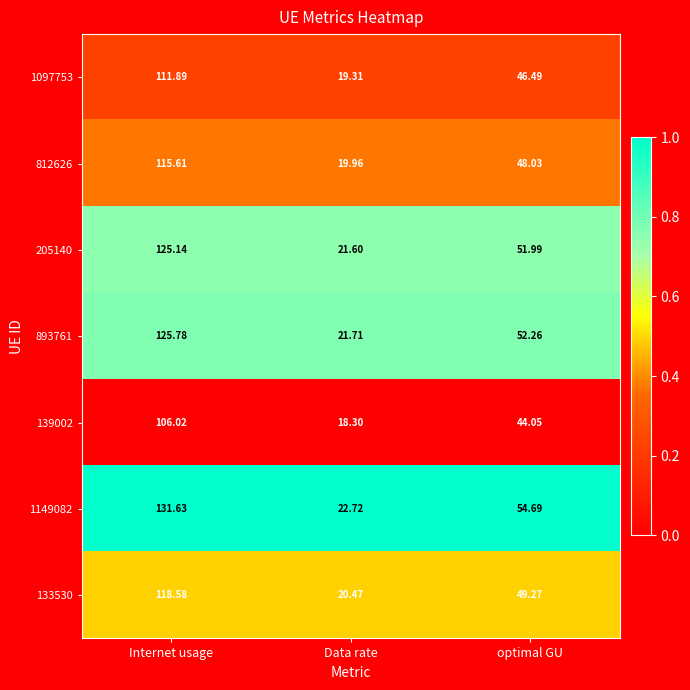

How many series are shown in this chart?

7